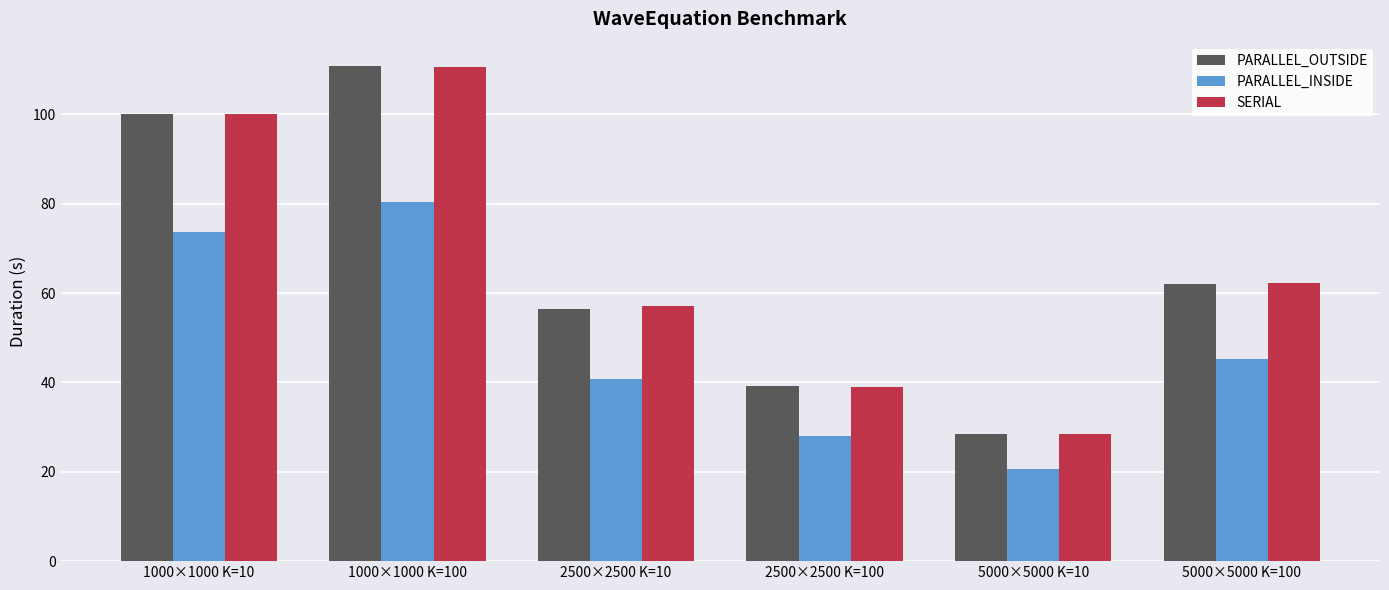

How many bars are there in each group?

3